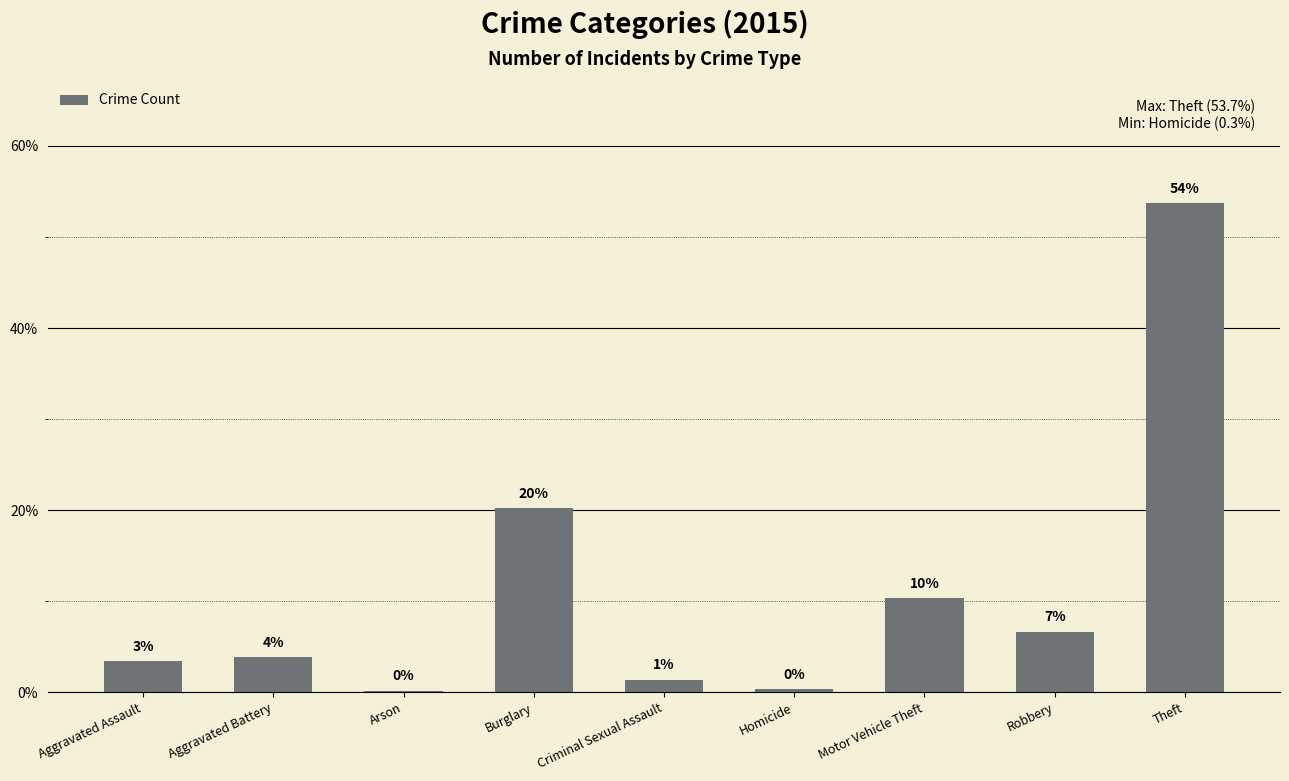

True or false: the data shows 0.9 at Criminal Sexual Assault.

False